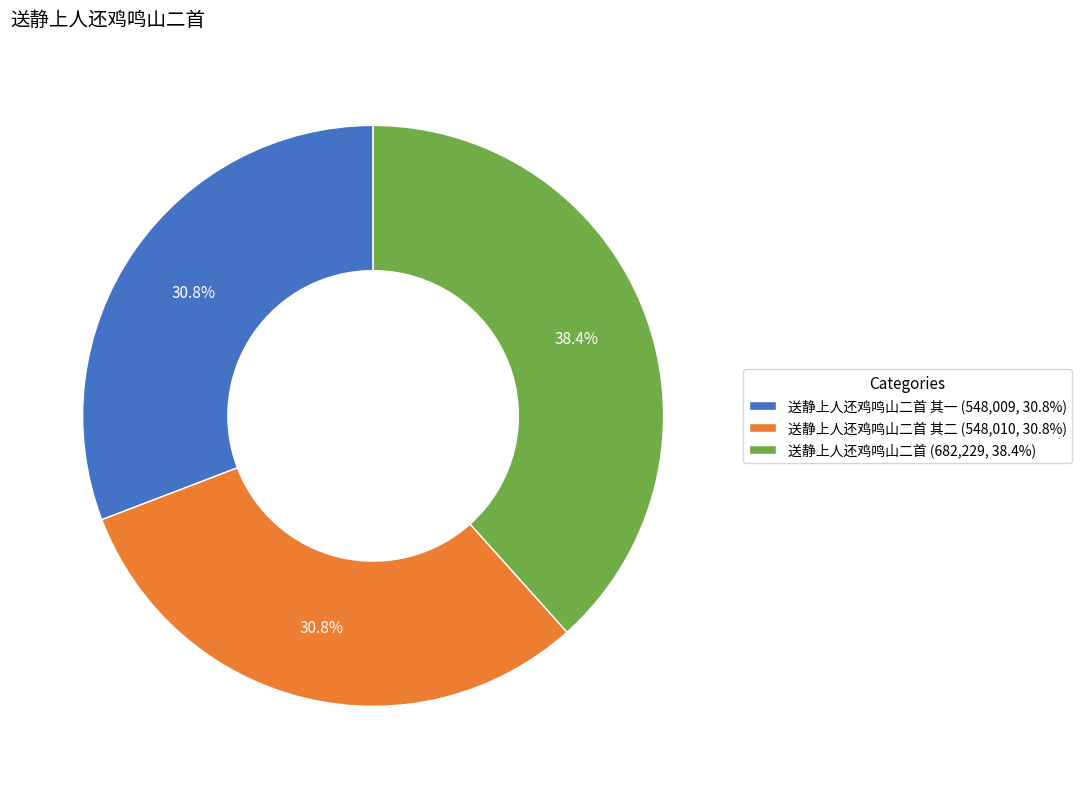

Count the number of slices in the pie.

3